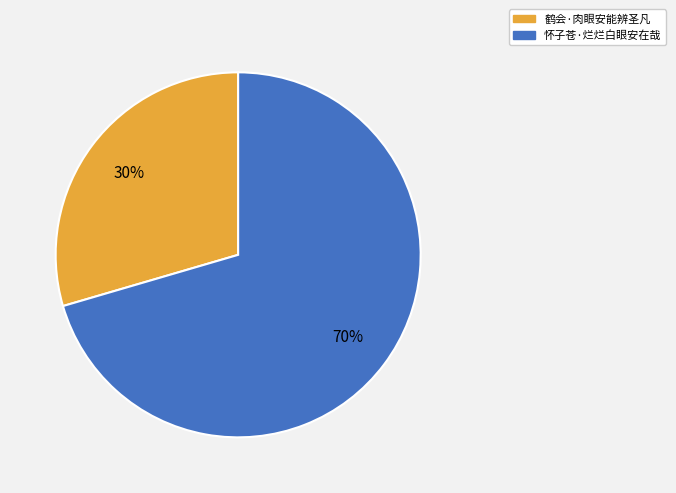

To the nearest percent, what is the average slice percentage?

50%